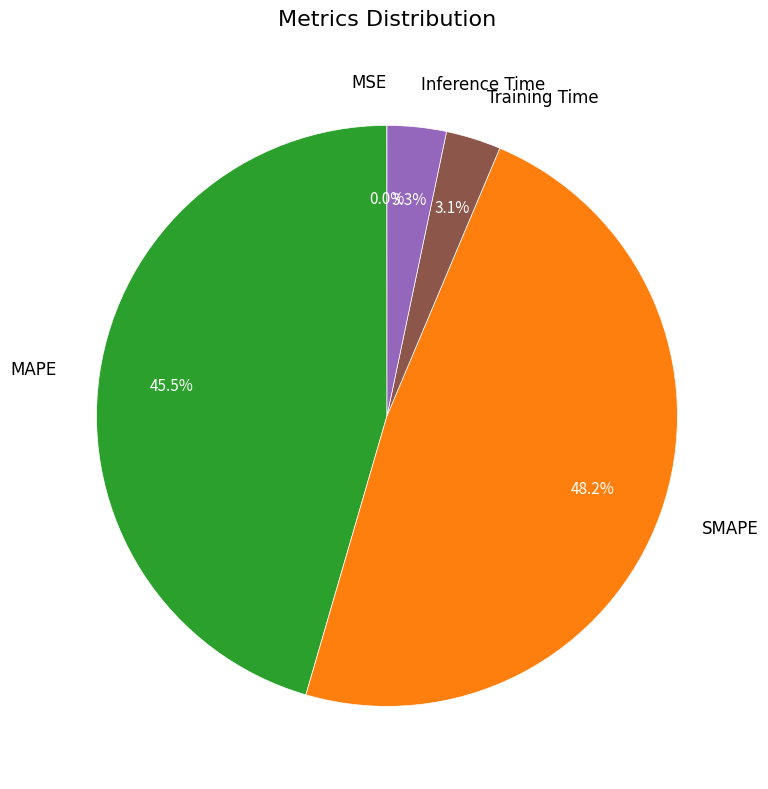

What percentage is NOT represented by Inference Time?

96.7%